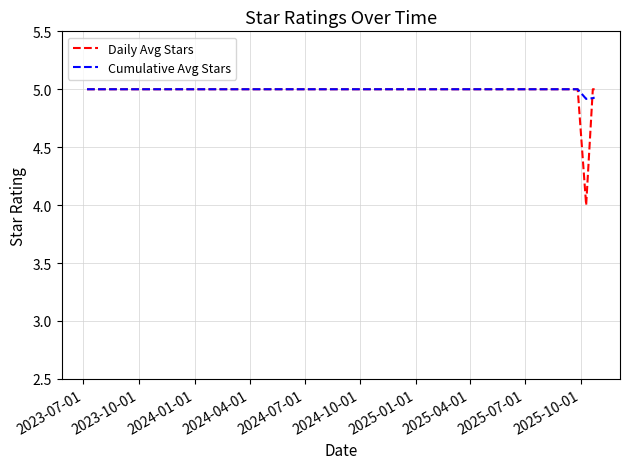

What is the minimum value for Daily Avg Stars?

4.0